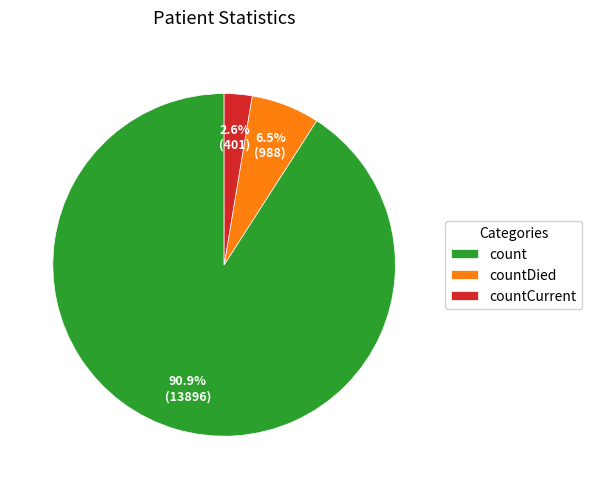

Is it true that count is 79% of the pie?

False